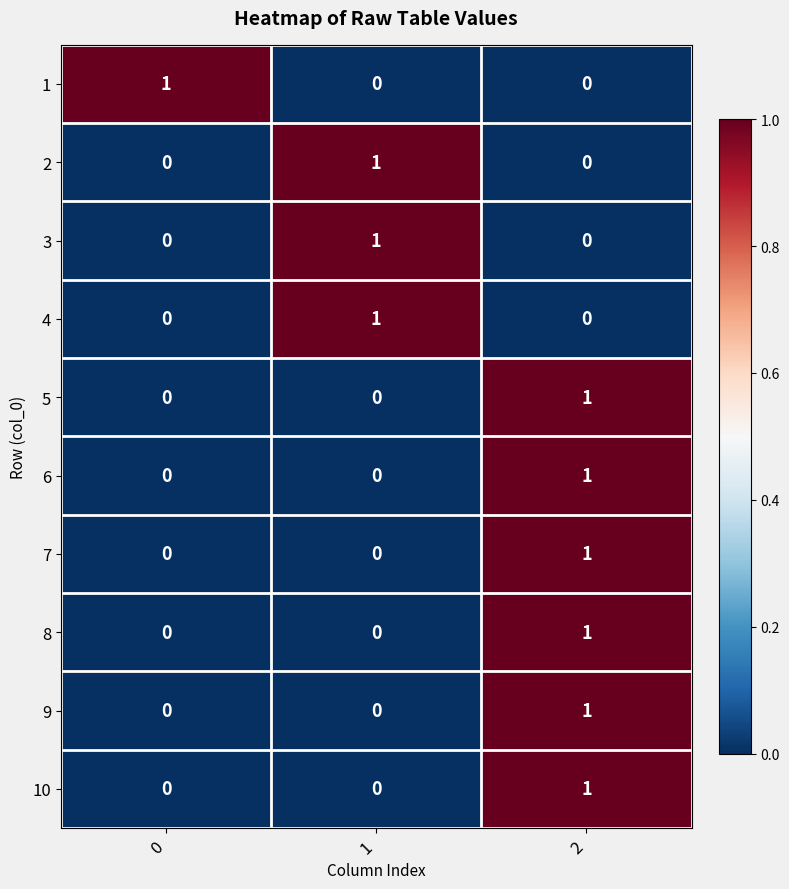

The value of 8 at 1 is -1. True or false?

False